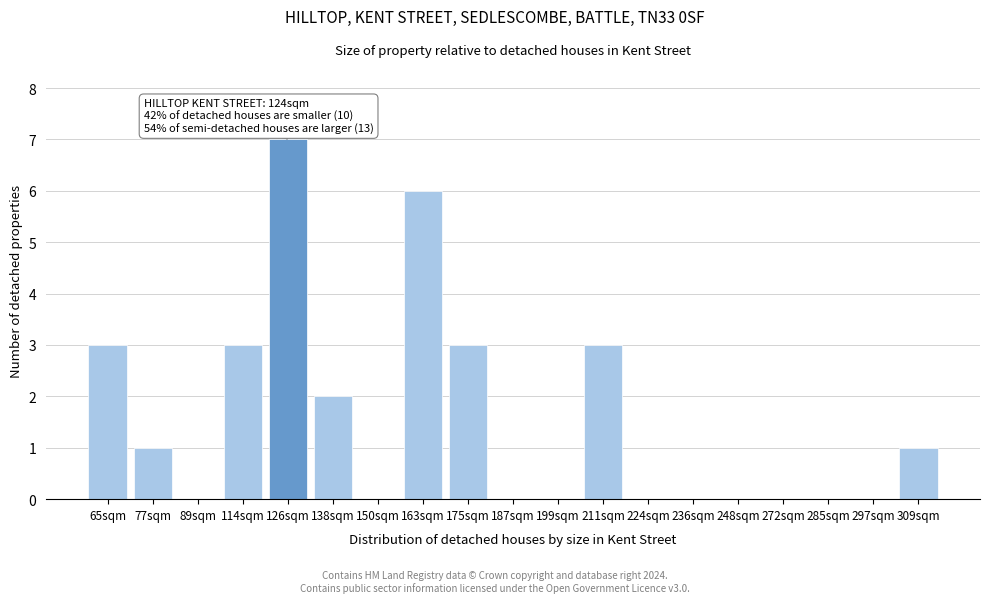

Reading left to right, extract all data points from this chart.

65sqm=3	77sqm=1	89sqm=0	114sqm=3	126sqm=7	138sqm=2	150sqm=0	163sqm=6	175sqm=3	187sqm=0	199sqm=0	211sqm=3	224sqm=0	236sqm=0	248sqm=0	272sqm=0	285sqm=0	297sqm=0	309sqm=1